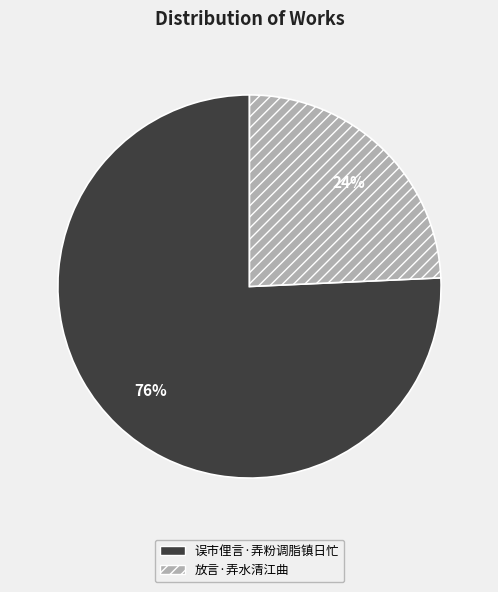

Combined, do 放言·弄水清江曲 and 误市俚言·弄粉调脂镇日忙 account for over 50%?

Yes